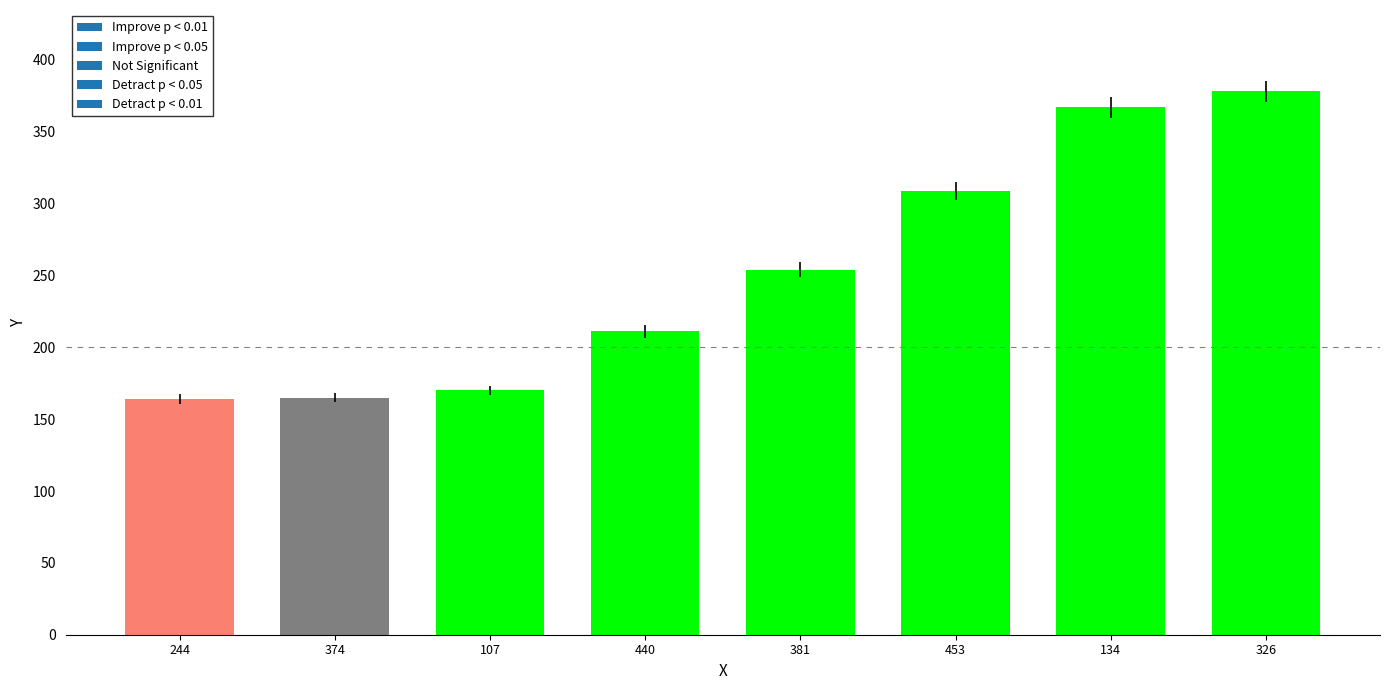

What is the label of the 3rd bar from the right?

453